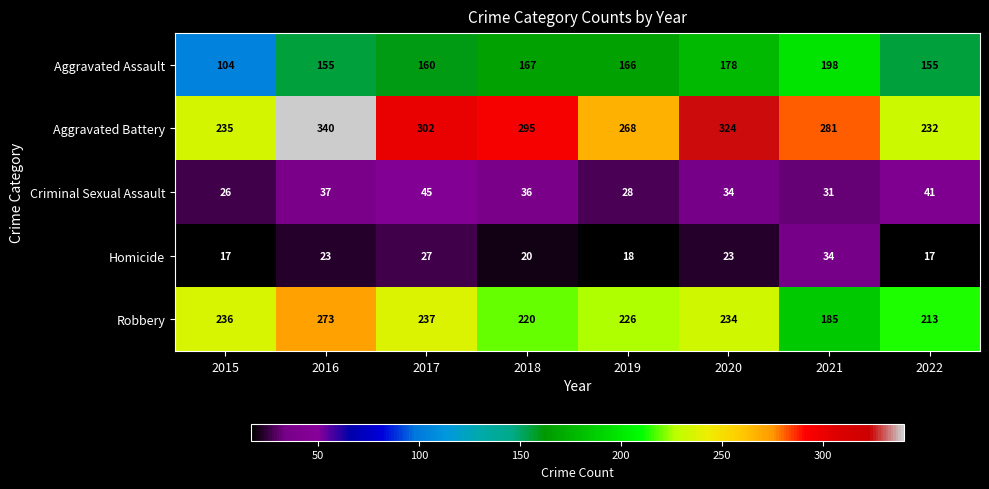

Rank the categories by Criminal Sexual Assault value from highest to lowest.

2017, 2022, 2016, 2018, 2020, 2021, 2019, 2015